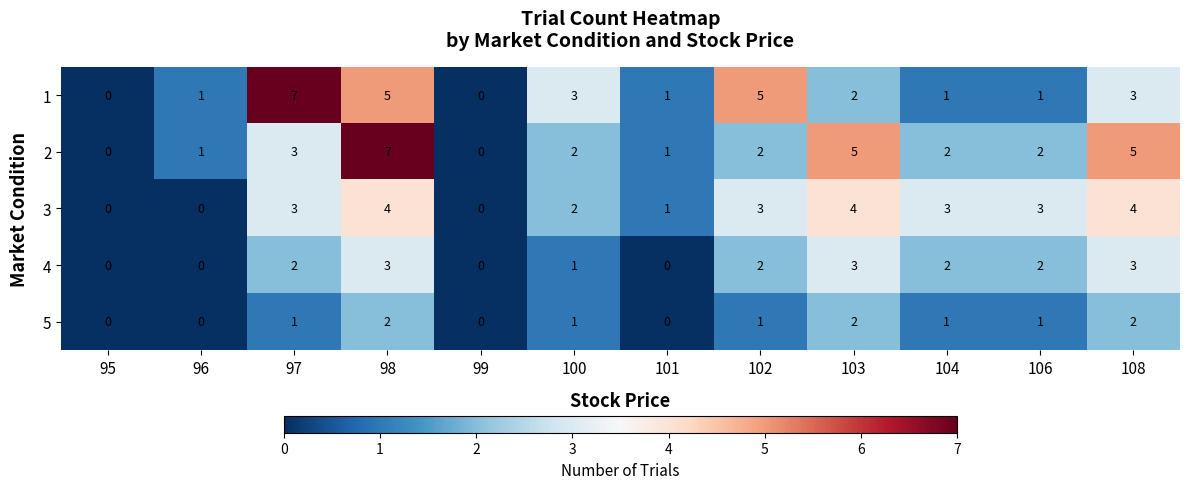

At which category is the sum across all series the highest?

98